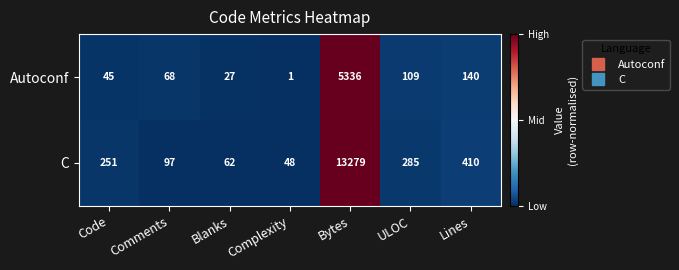

Which series changed the most between Blanks and ULOC?

C